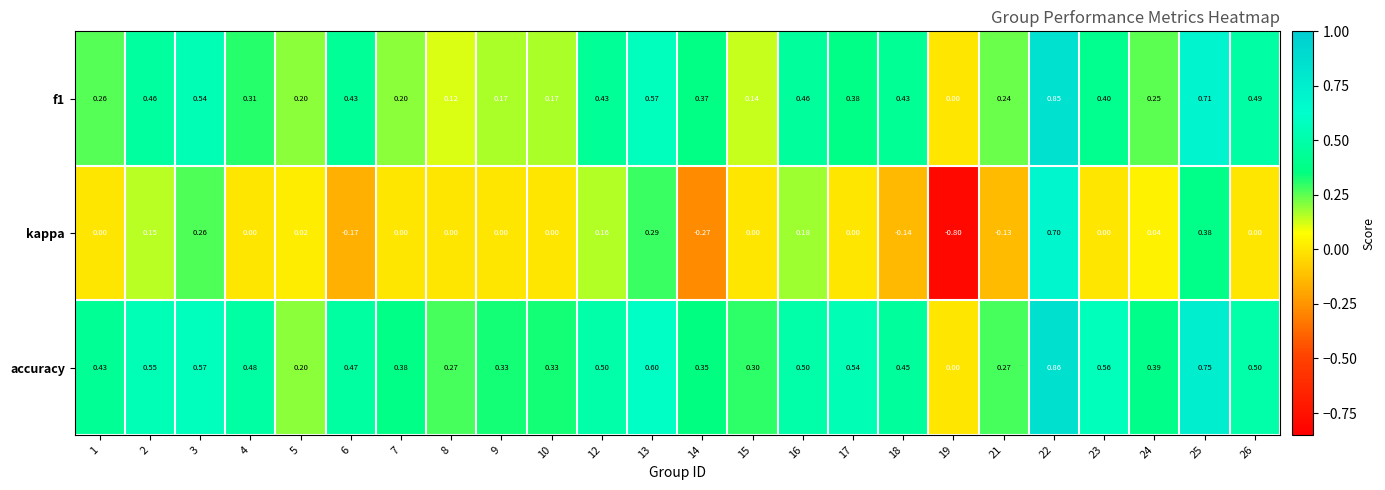

Which series has the largest total across all categories?

accuracy